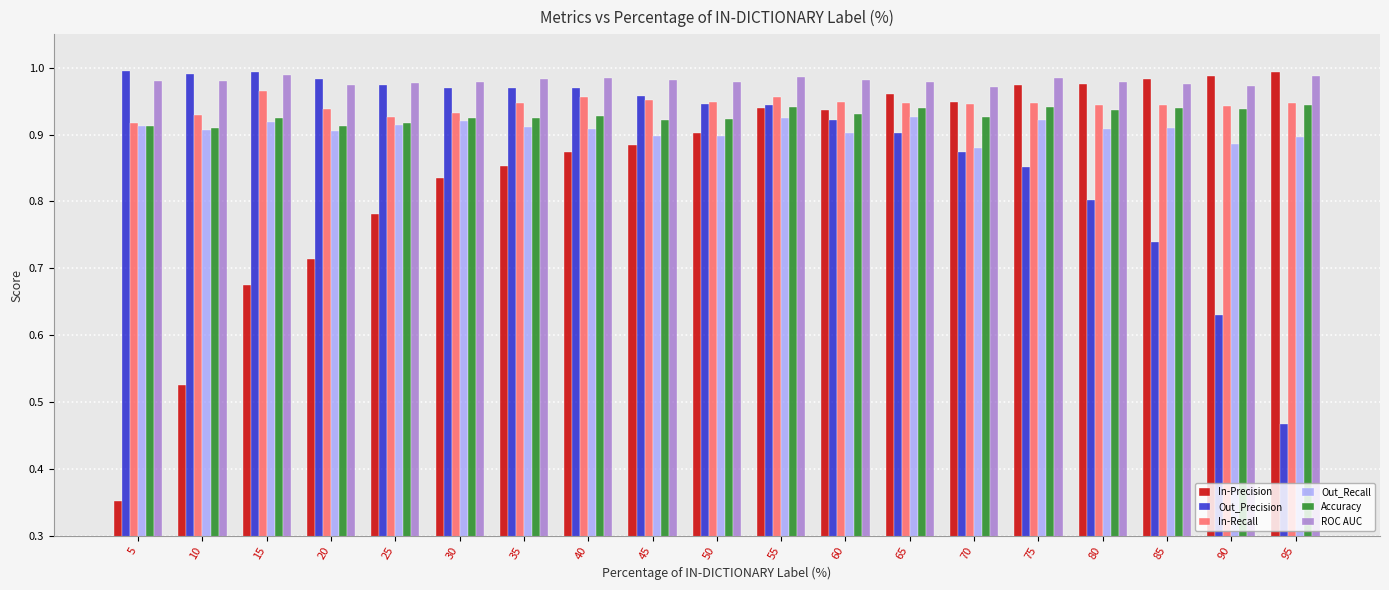

What is the sum of all Out_Precision values?

16.9